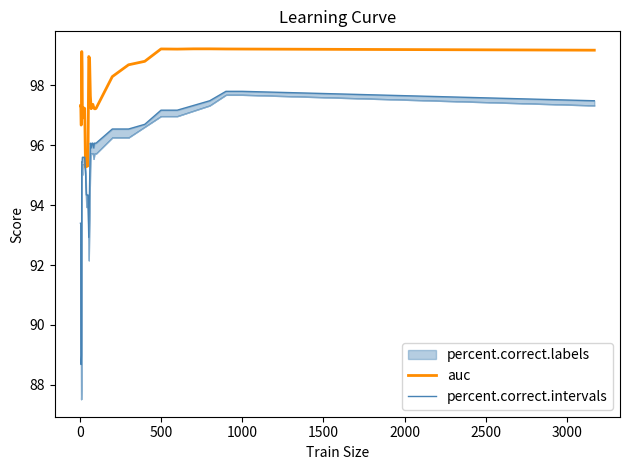

Is the value of auc at 10 greater than the value of percent.correct.intervals at 29?

Yes